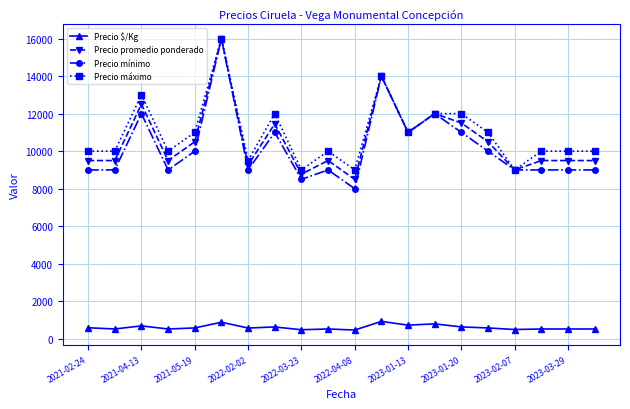

Which series has the widest spread of values?

Precio mínimo